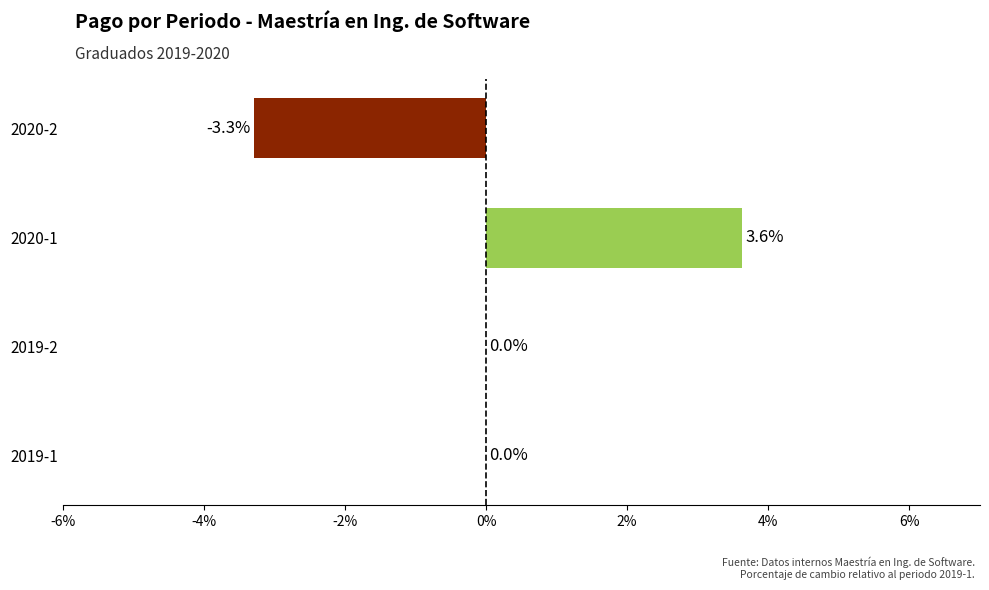

True or false: the data shows 3.6 at 2020-1.

True